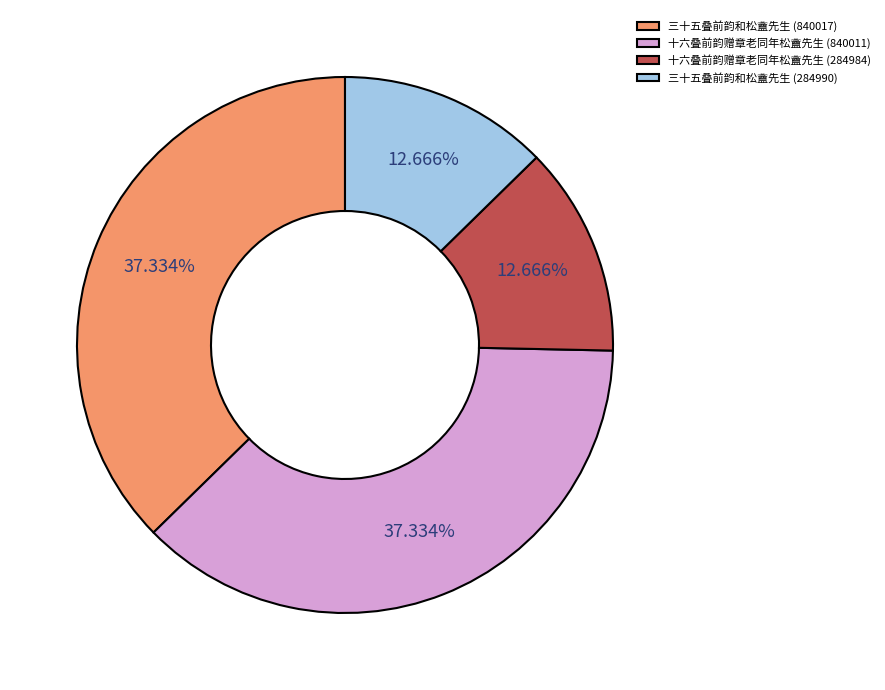

Between 三十五叠前韵和松盦先生 (284990) and 十六叠前韵赠章老同年松盦先生 (840011), which is larger?

十六叠前韵赠章老同年松盦先生 (840011)